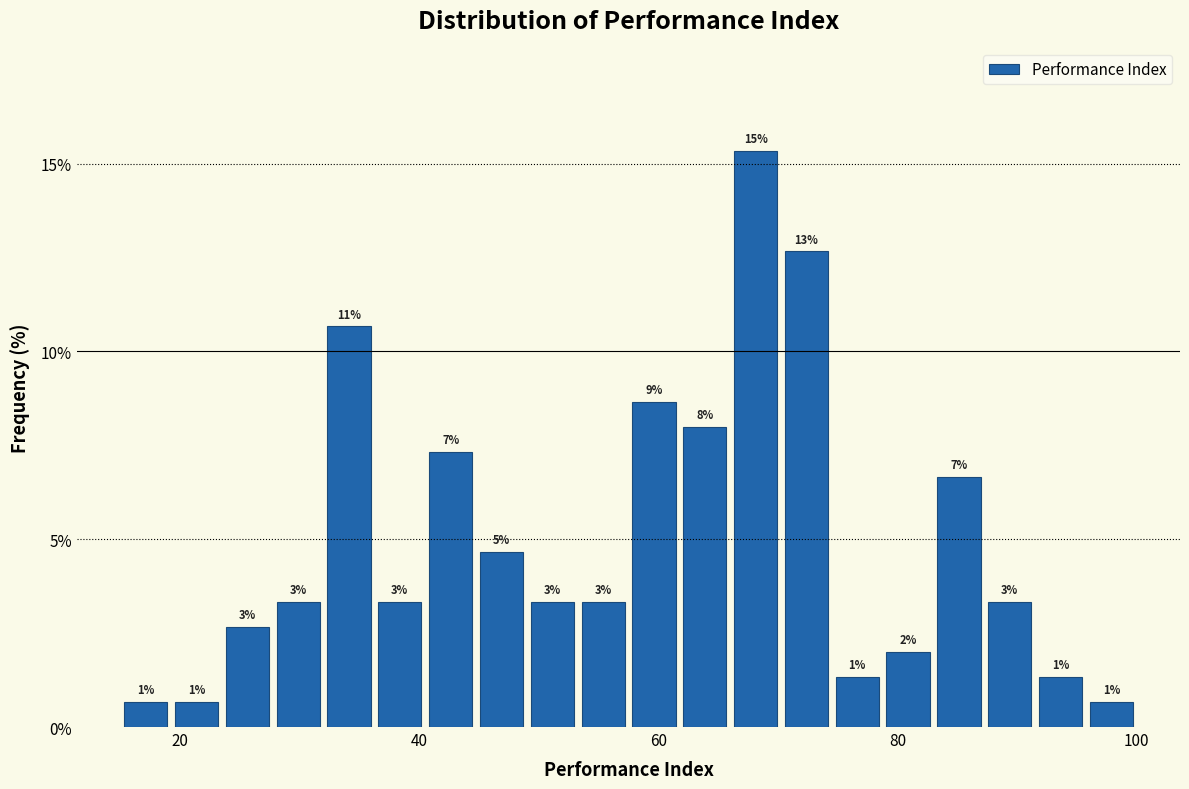

Around what value on the x-axis is the tallest bar? Give the approximate position of its centre, as read against the axis.

68